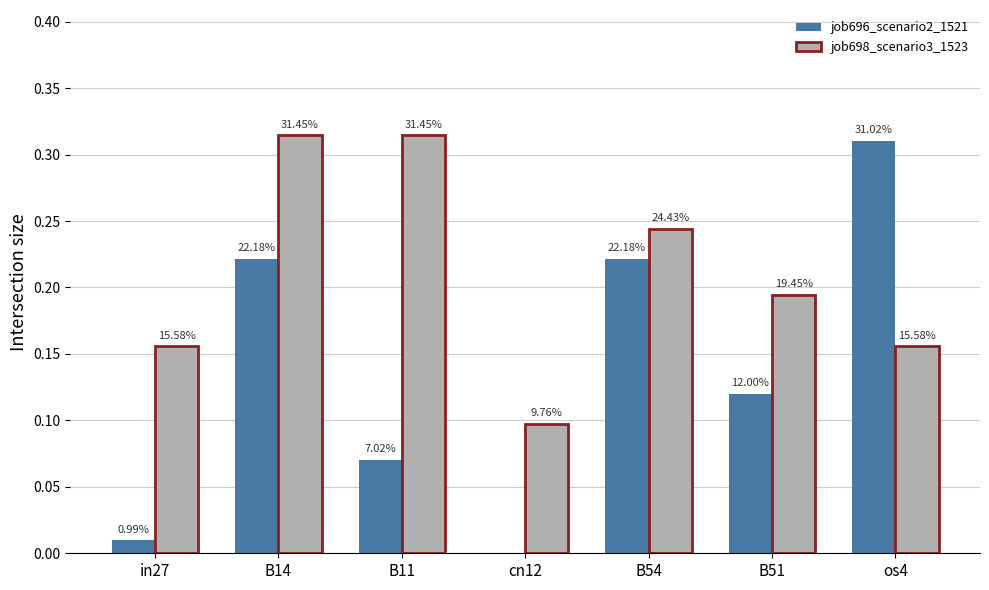

List the labels in order of job696_scenario2_1521 value, smallest first.

cn12, in27, B11, B51, B14, B54, os4